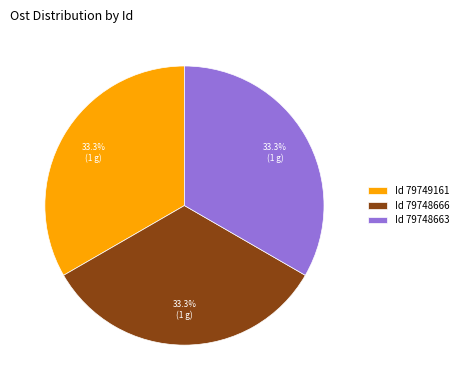

How many slices are in this pie chart?

3